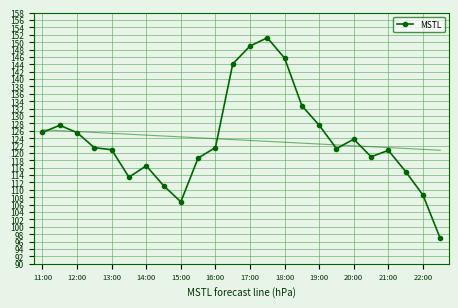

What is the lowest value of the MSTL series?

96.9